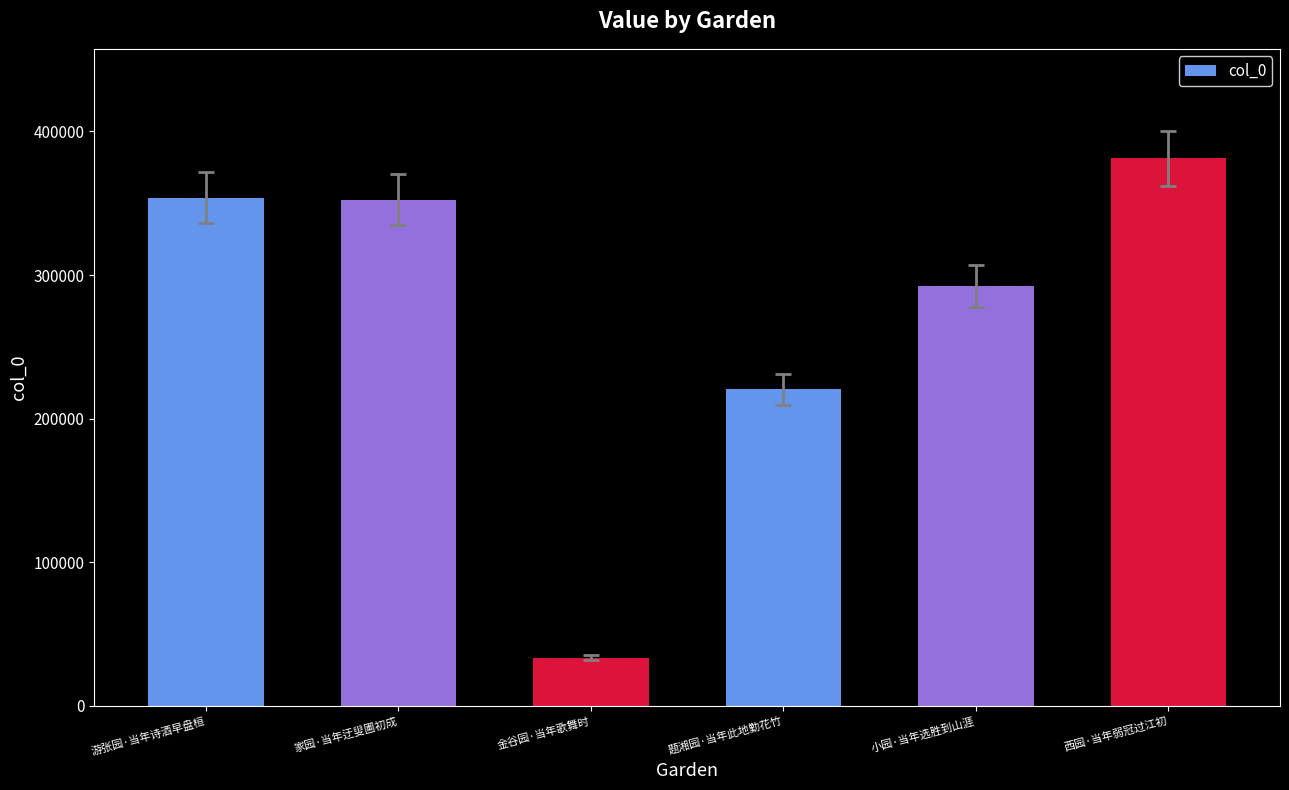

How many distinct data groups are displayed?

1